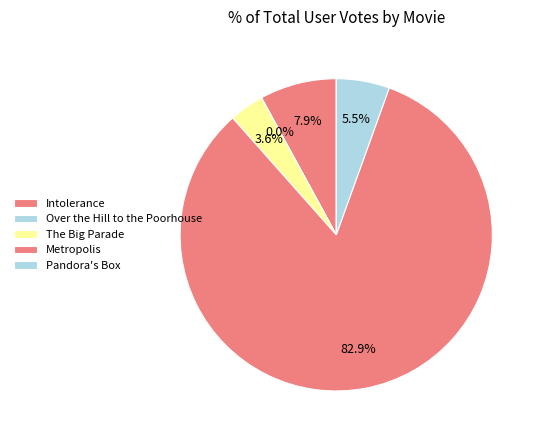

Does any single category account for the majority?

Yes